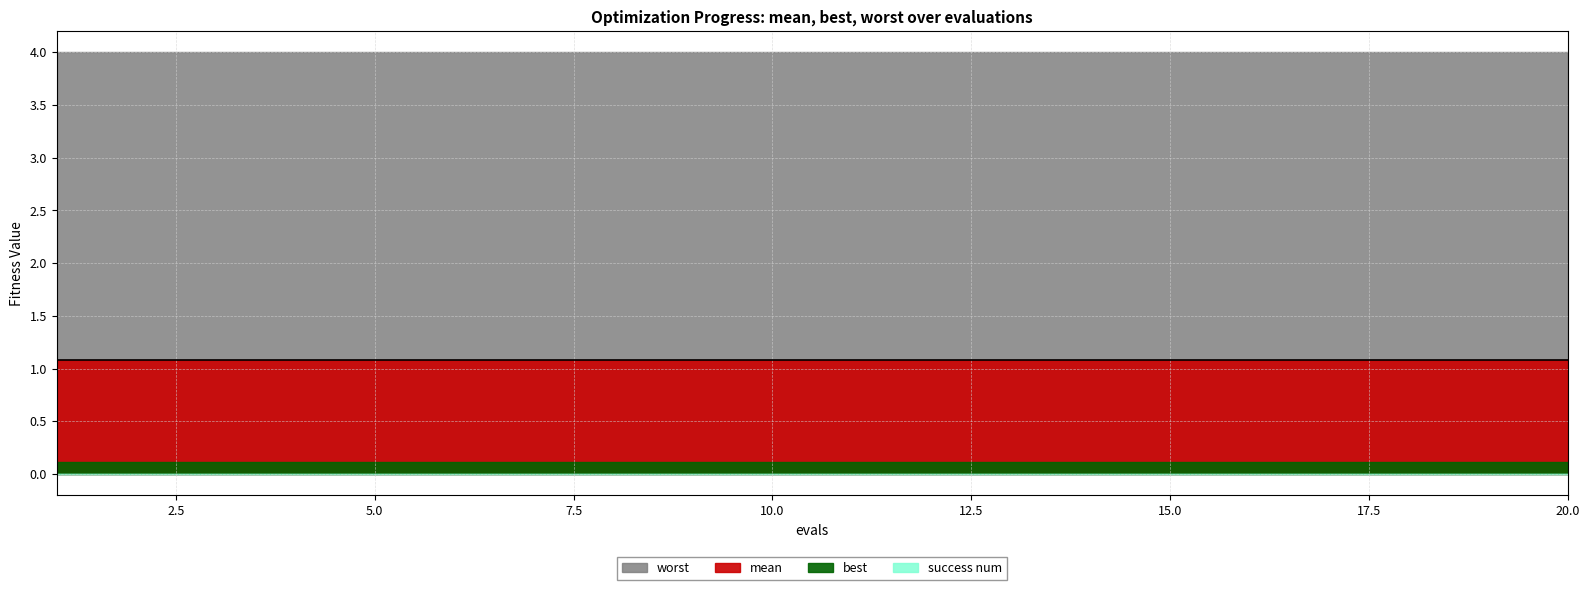

Reading right to left, list all the values displayed in this chart.

mean: 20=1.1	19=1.1	18=1.1	17=1.1	16=1.1	15=1.1	14=1.1	13=1.1	12=1.1	11=1.1	10=1.1	9=1.1	8=1.1	7=1.1	6=1.1	5=1.1	4=1.1	3=1.1	2=1.1	1=1.1
best: 20=0.1	19=0.1	18=0.1	17=0.1	16=0.1	15=0.1	14=0.1	13=0.1	12=0.1	11=0.1	10=0.1	9=0.1	8=0.1	7=0.1	6=0.1	5=0.1	4=0.1	3=0.1	2=0.1	1=0.1
worst: 20=4.0	19=4.0	18=4.0	17=4.0	16=4.0	15=4.0	14=4.0	13=4.0	12=4.0	11=4.0	10=4.0	9=4.0	8=4.0	7=4.0	6=4.0	5=4.0	4=4.0	3=4.0	2=4.0	1=4.0
success num: 20=0.0	19=0.0	18=0.0	17=0.0	16=0.0	15=0.0	14=0.0	13=0.0	12=0.0	11=0.0	10=0.0	9=0.0	8=0.0	7=0.0	6=0.0	5=0.0	4=0.0	3=0.0	2=0.0	1=0.0